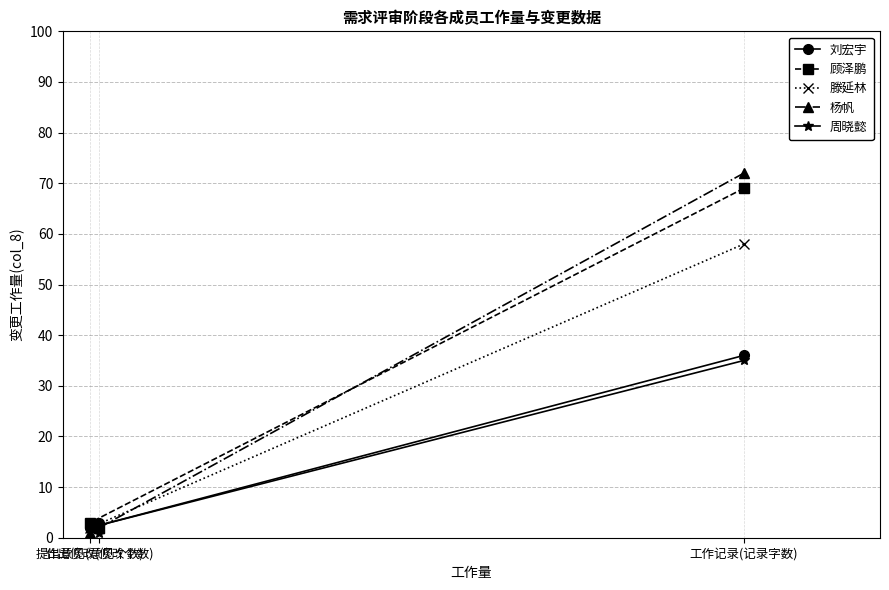

How many lines are shown in the chart?

5